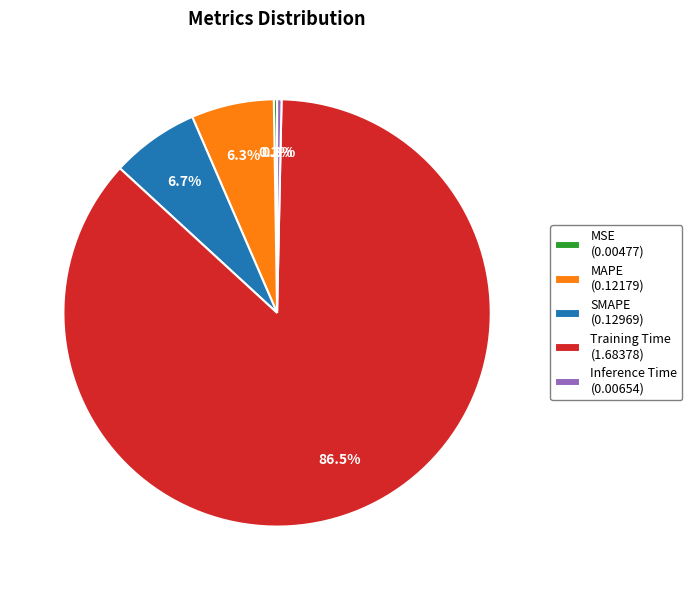

What percentage is NOT represented by SMAPE (0.12969)?

93.3%